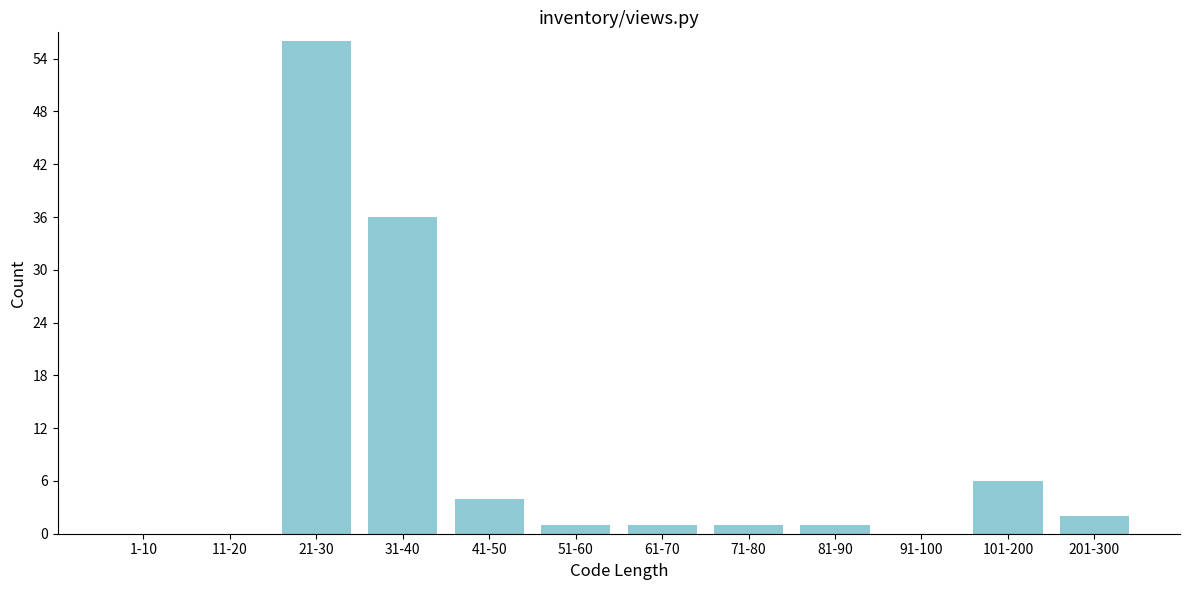

Reading left to right, extract all data points from this chart.

1-10=0	11-20=0	21-30=56	31-40=36	41-50=4	51-60=1	61-70=1	71-80=1	81-90=1	91-100=0	101-200=6	201-300=2